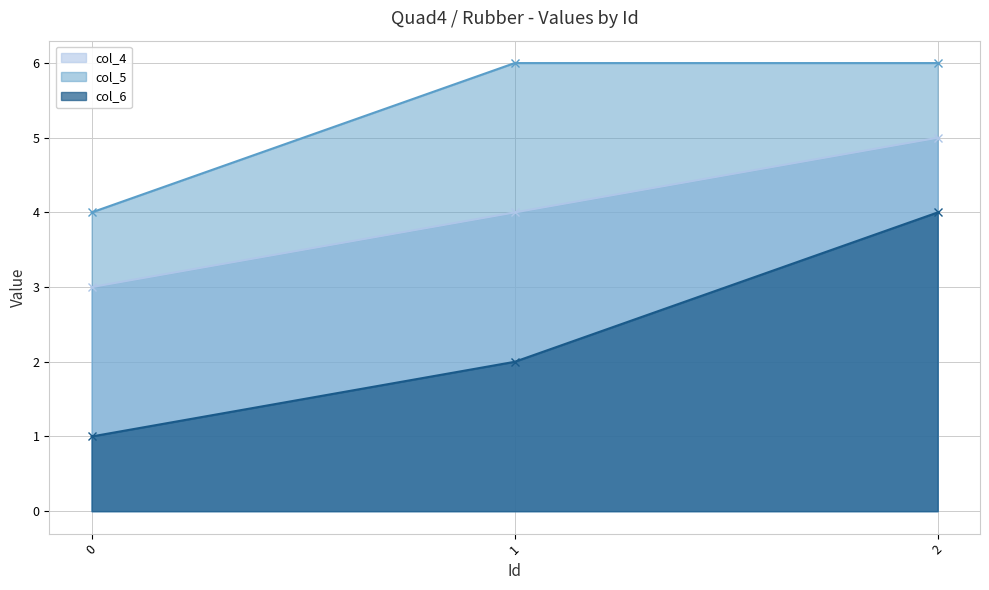

Rank the series by their average value, from lowest to highest.

col_6, col_4, col_5